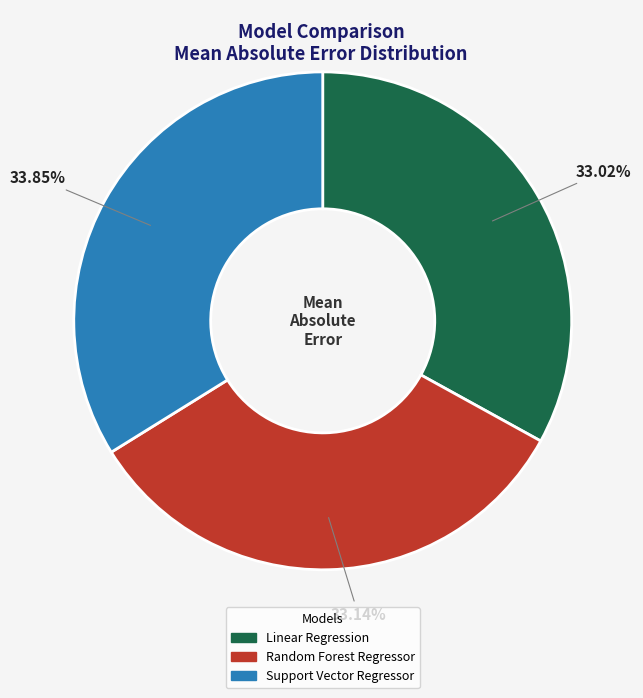

What percentage is the Support Vector Regressor slice, to the nearest percent?

34%